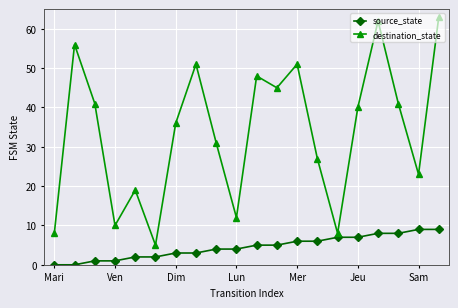

In destination_state, how many points are lower than both neighbors (excluding endpoints)?

6